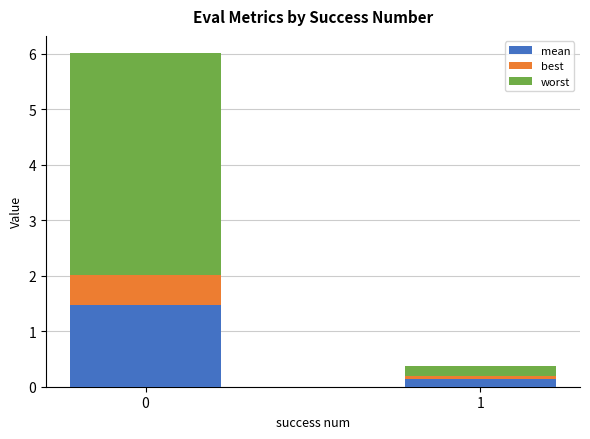

The mean series shows 0.1 at 1. True or false?

True